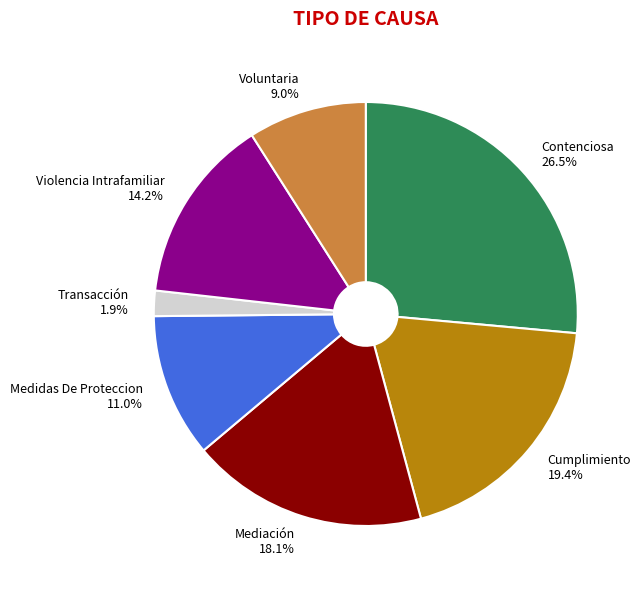

Rank the categories by value from highest to lowest.

Contenciosa, Cumplimiento, Mediación, Violencia Intrafamiliar, Medidas De Proteccion, Voluntaria, Transacción